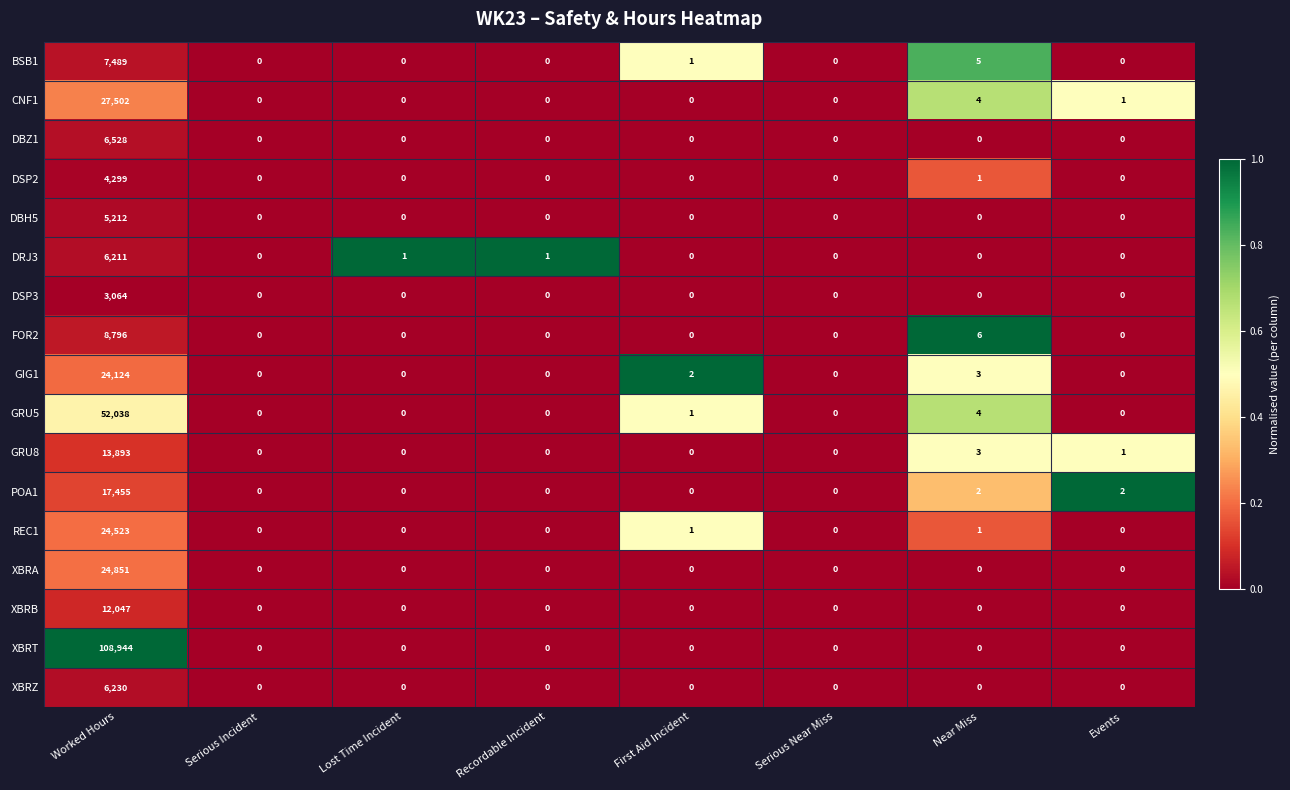

The value of DBZ1 at Worked Hours is 6528. True or false?

True